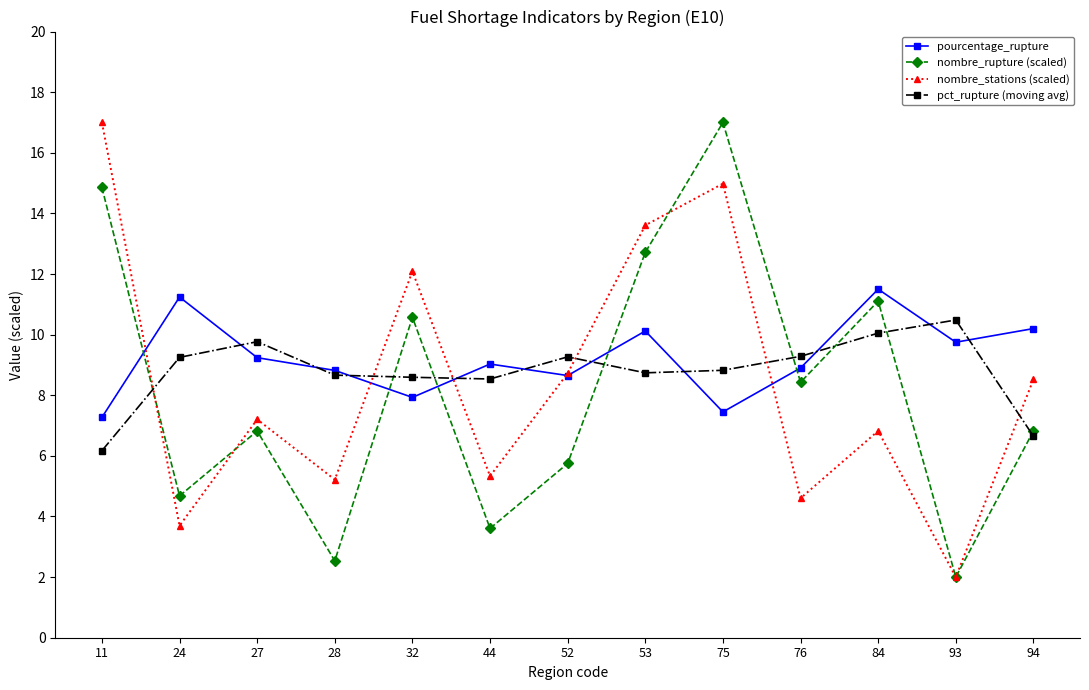

Where is the first local maximum for pct_rupture (moving avg)?

27